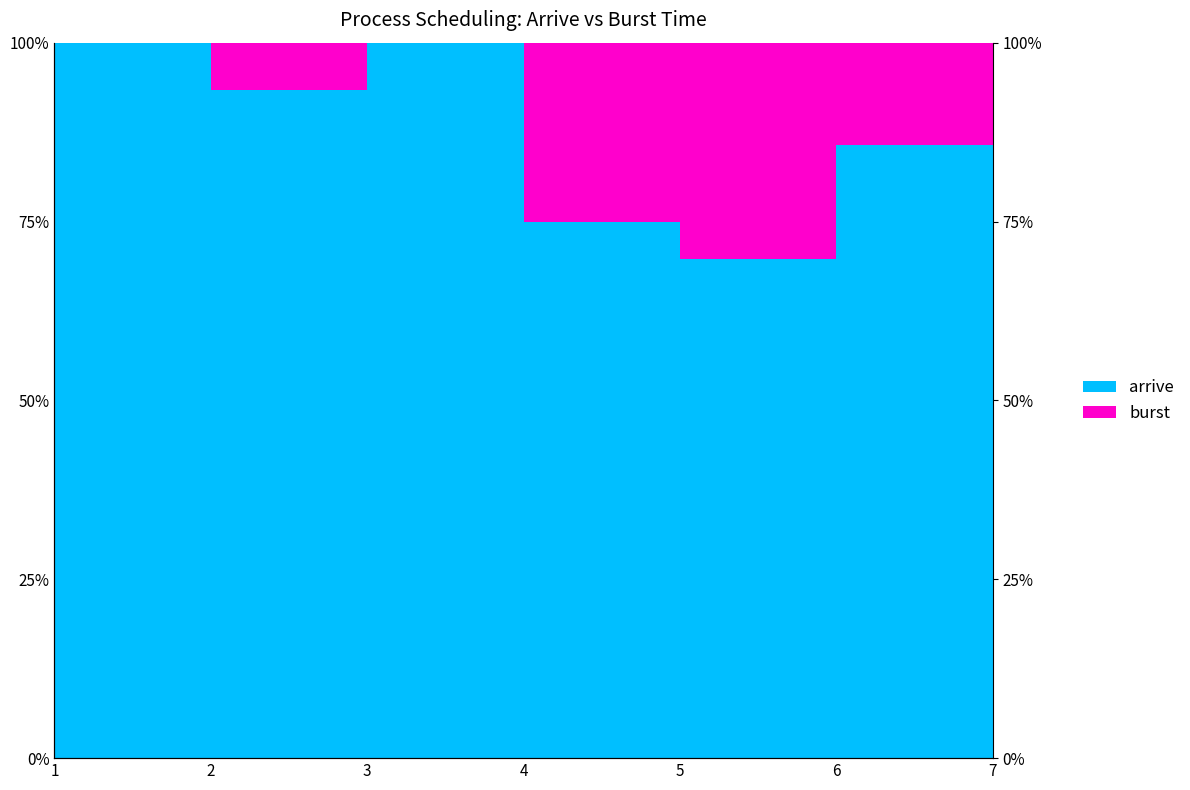

The chart shows a value of 98.8 at 4. True or false?

False